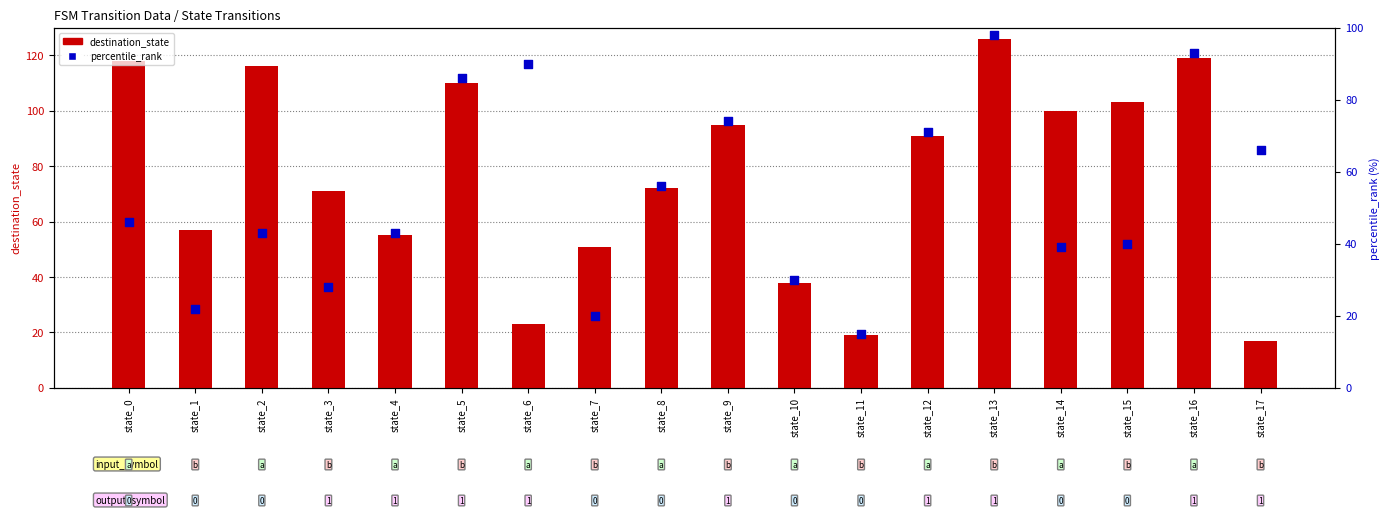

Which series contains the highest Y value?

destination_state